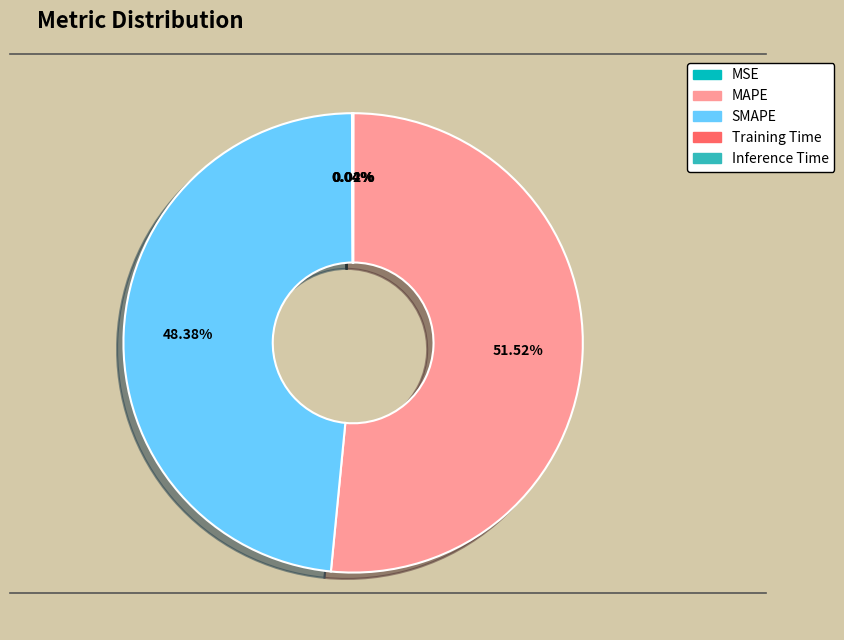

What is the largest slice in the pie chart?

MAPE